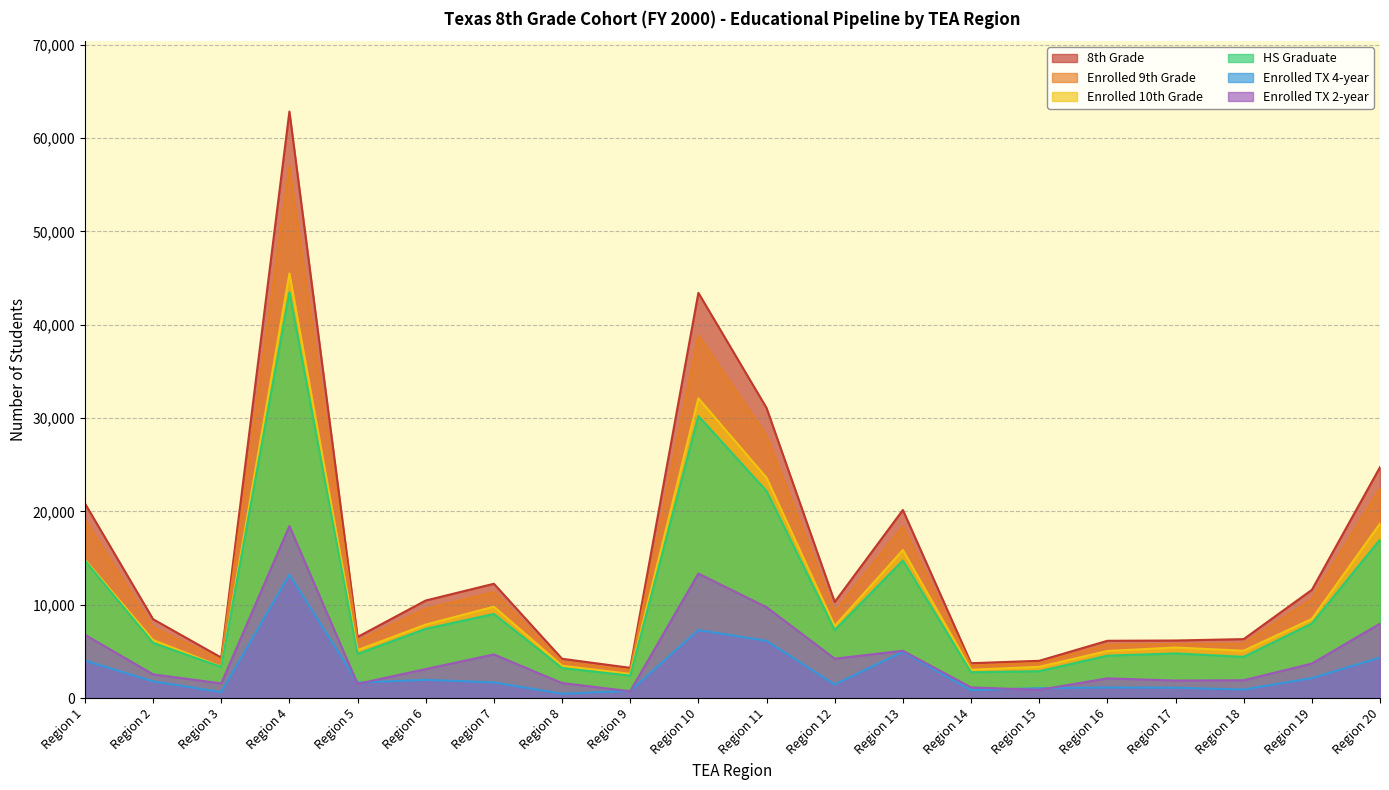

In Enrolled TX 4-year, how many points are lower than both neighbors (excluding endpoints)?

6